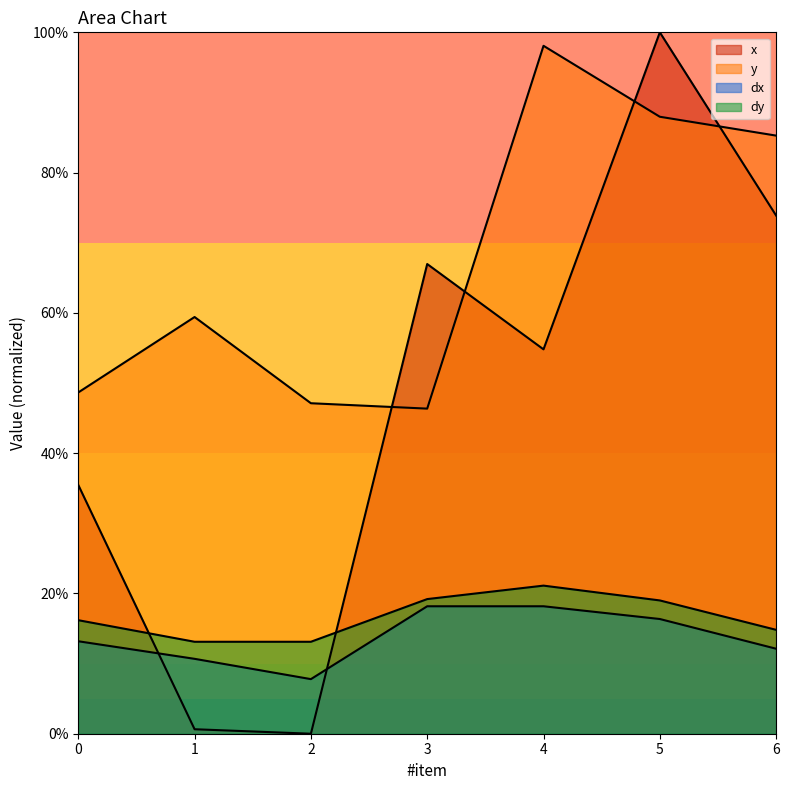

List the labels in order of x value, smallest first.

2, 1, 0, 4, 3, 6, 5